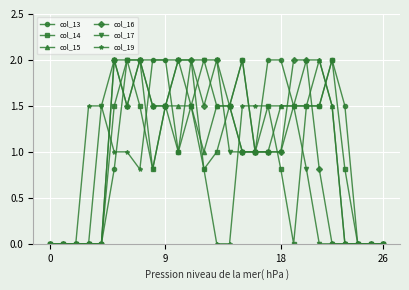

What is the maximum value for col_17?

2.0